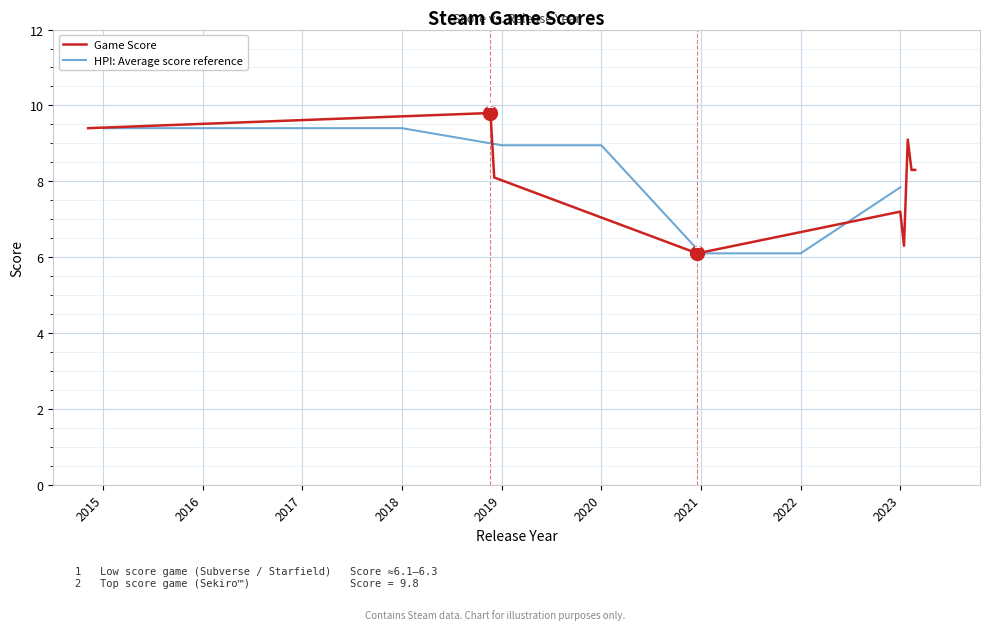

At how many categories does at least one series exceed 7?

9